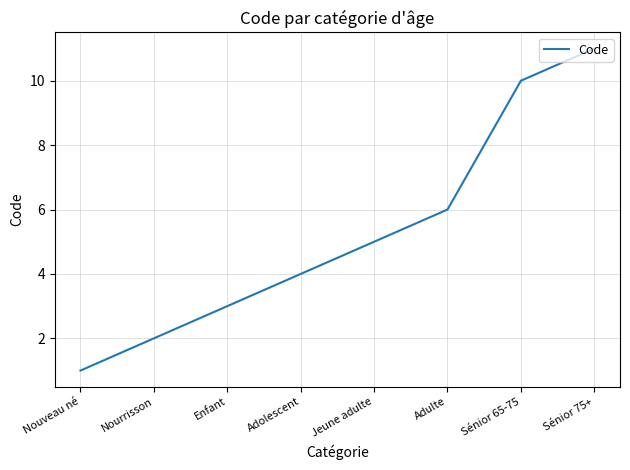

What value does the data have at Adulte, to the nearest 5?

5